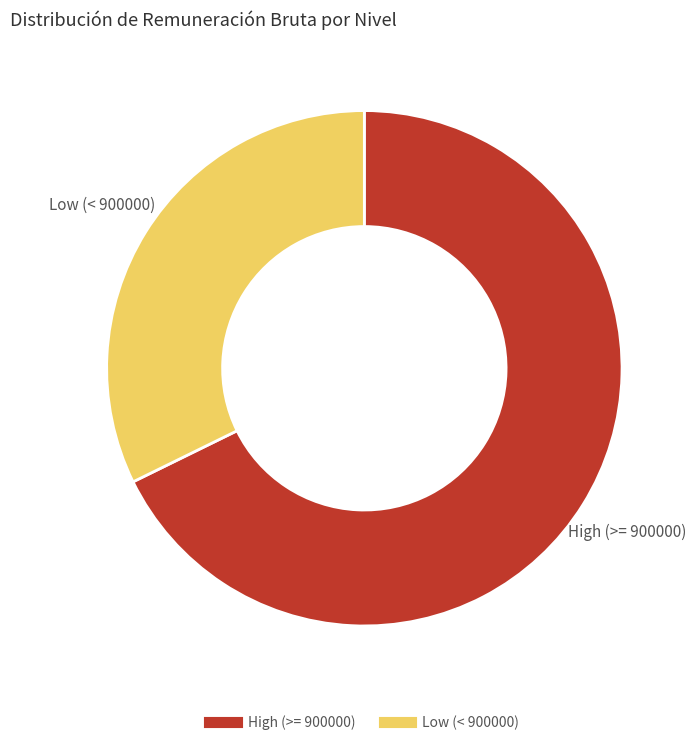

Does any single category account for the majority?

Yes